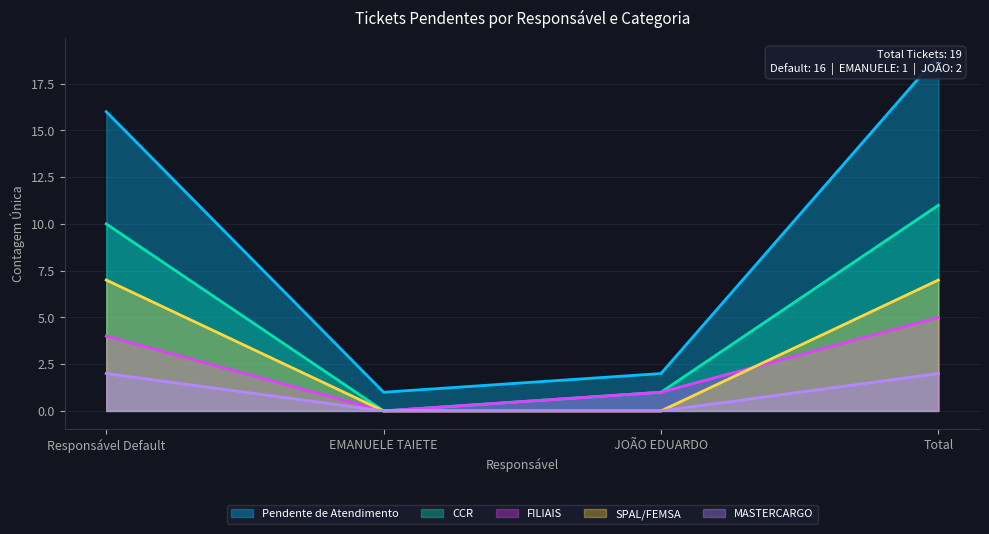

Does the chart have visible grid lines?

Yes